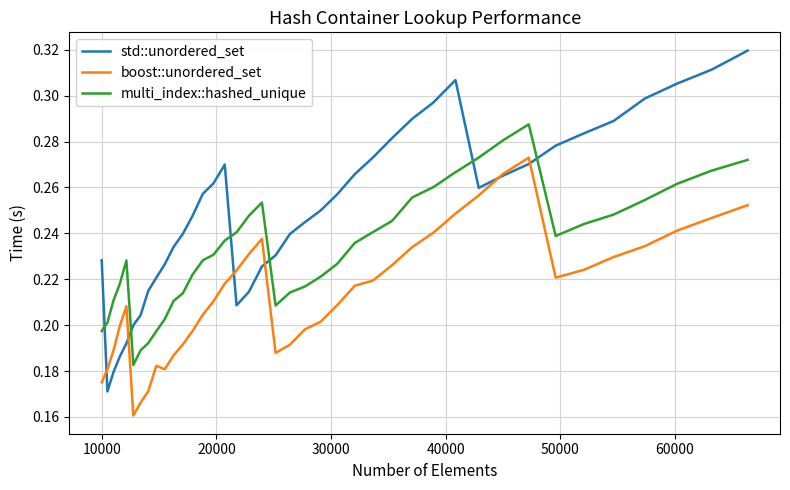

What is the sum of all multi_index::hashed_unique values?

9.3